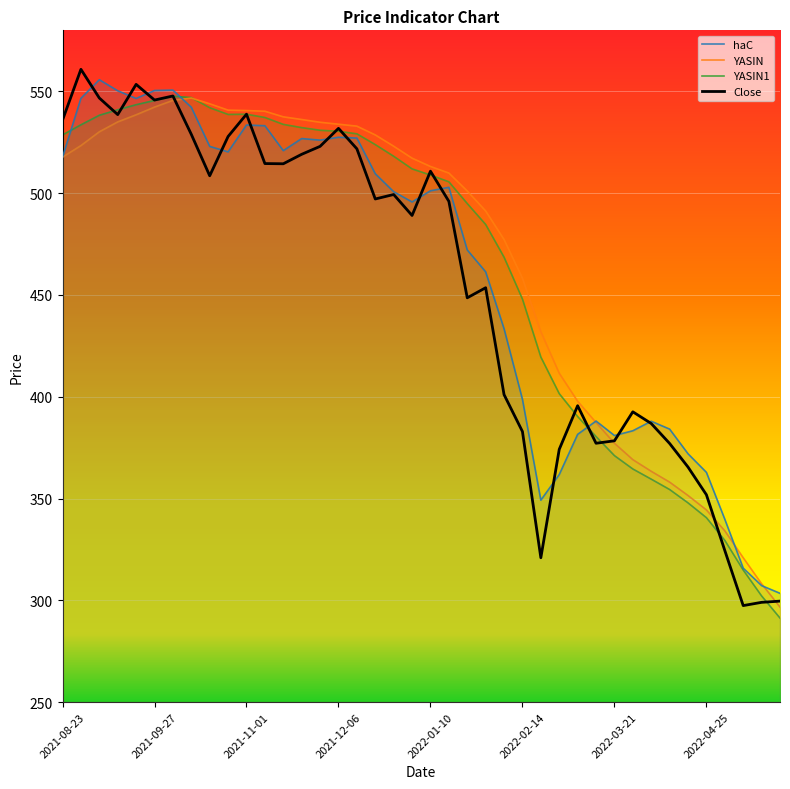

What is the total value across all series at 2021-12-06?

2123.6